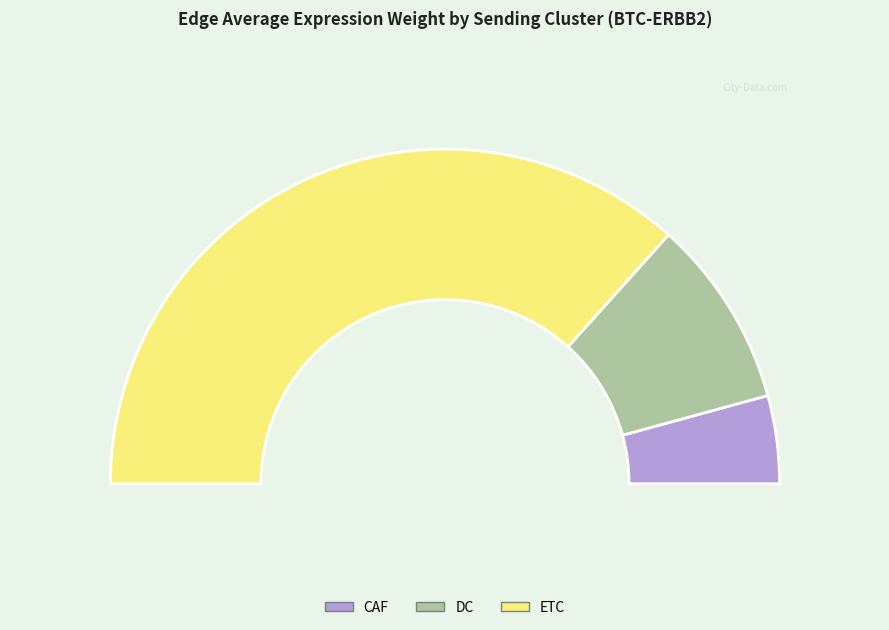

To the nearest percent, what is the average slice percentage?

33%